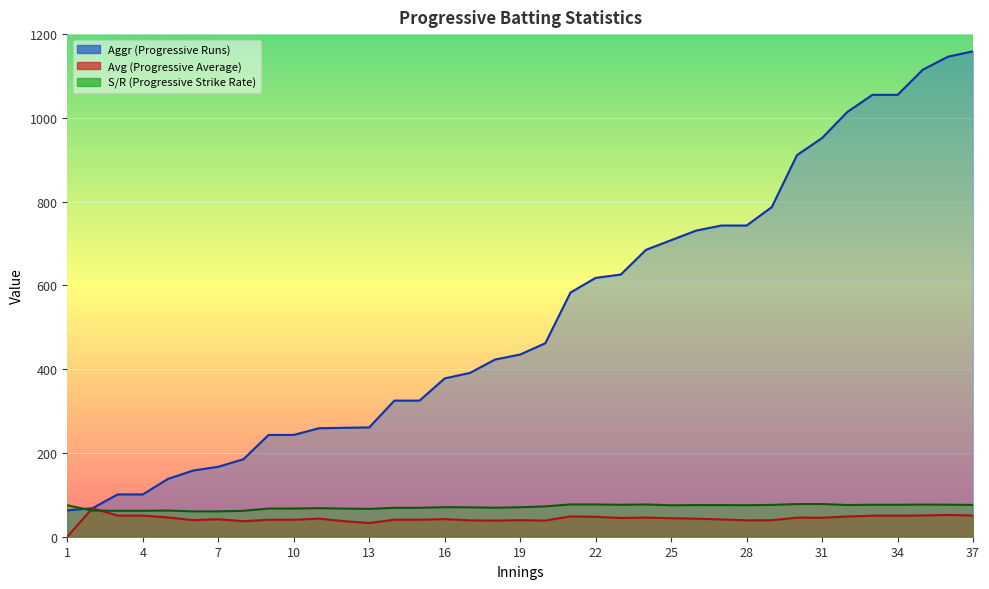

What are all the series names shown in the legend?

Aggr, Avg, S/R